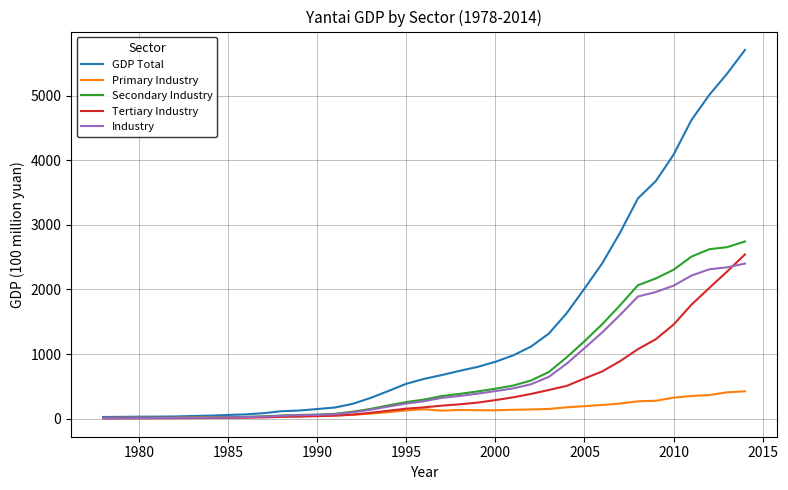

Which series has the largest total across all categories?

GDP Total